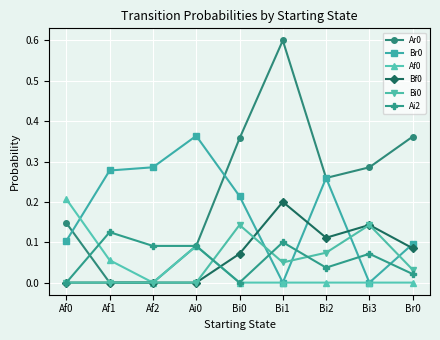

What is the total value across all series at Bi3?

0.6